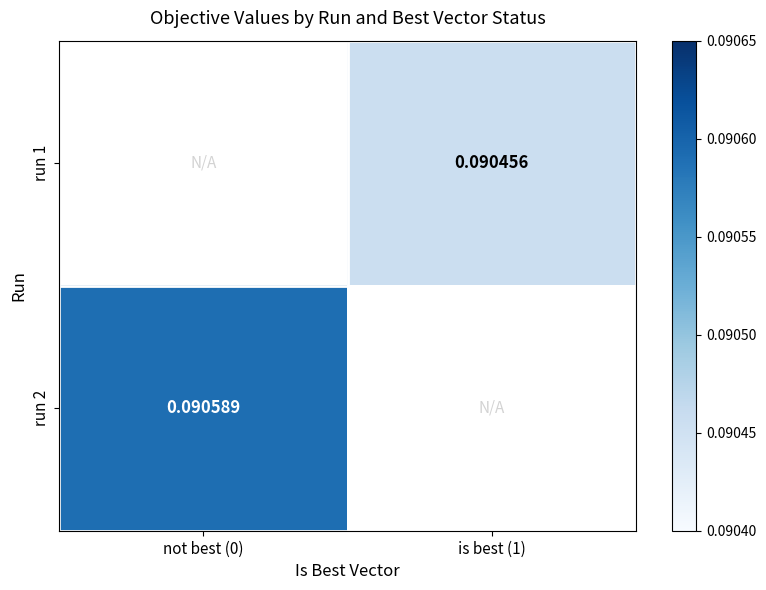

How many distinct data groups are displayed?

2